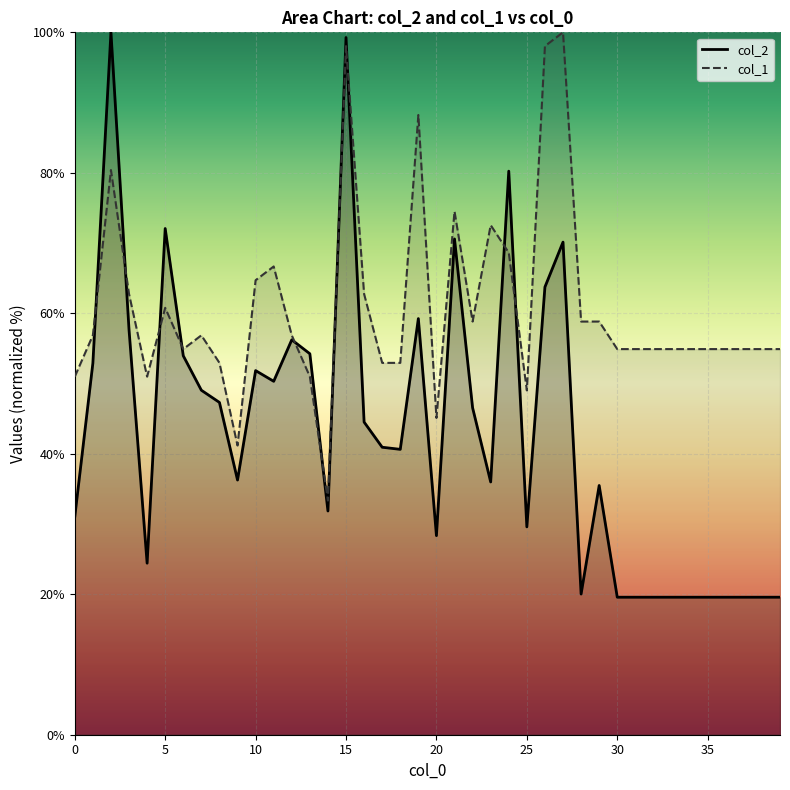

Where does the col_2 series first go above 40?

1